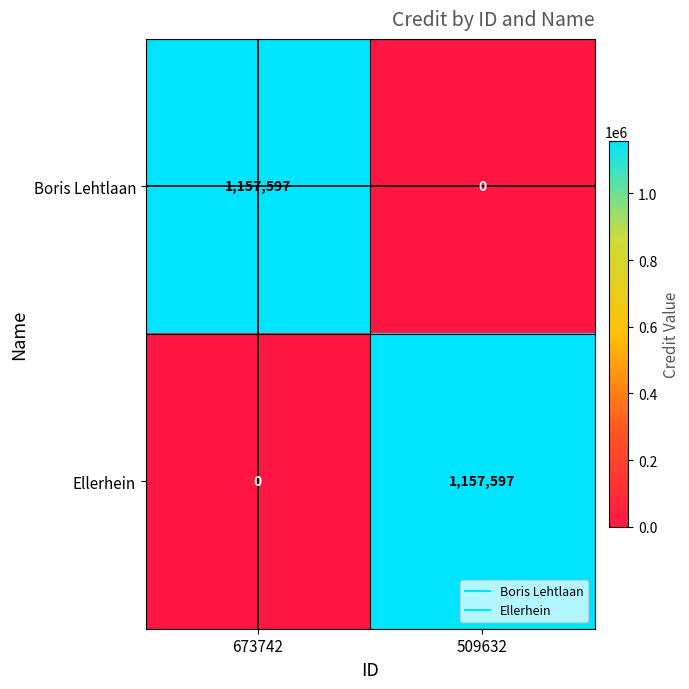

What is the sum of the Ellerhein values at 509632 and 673742?

1157597